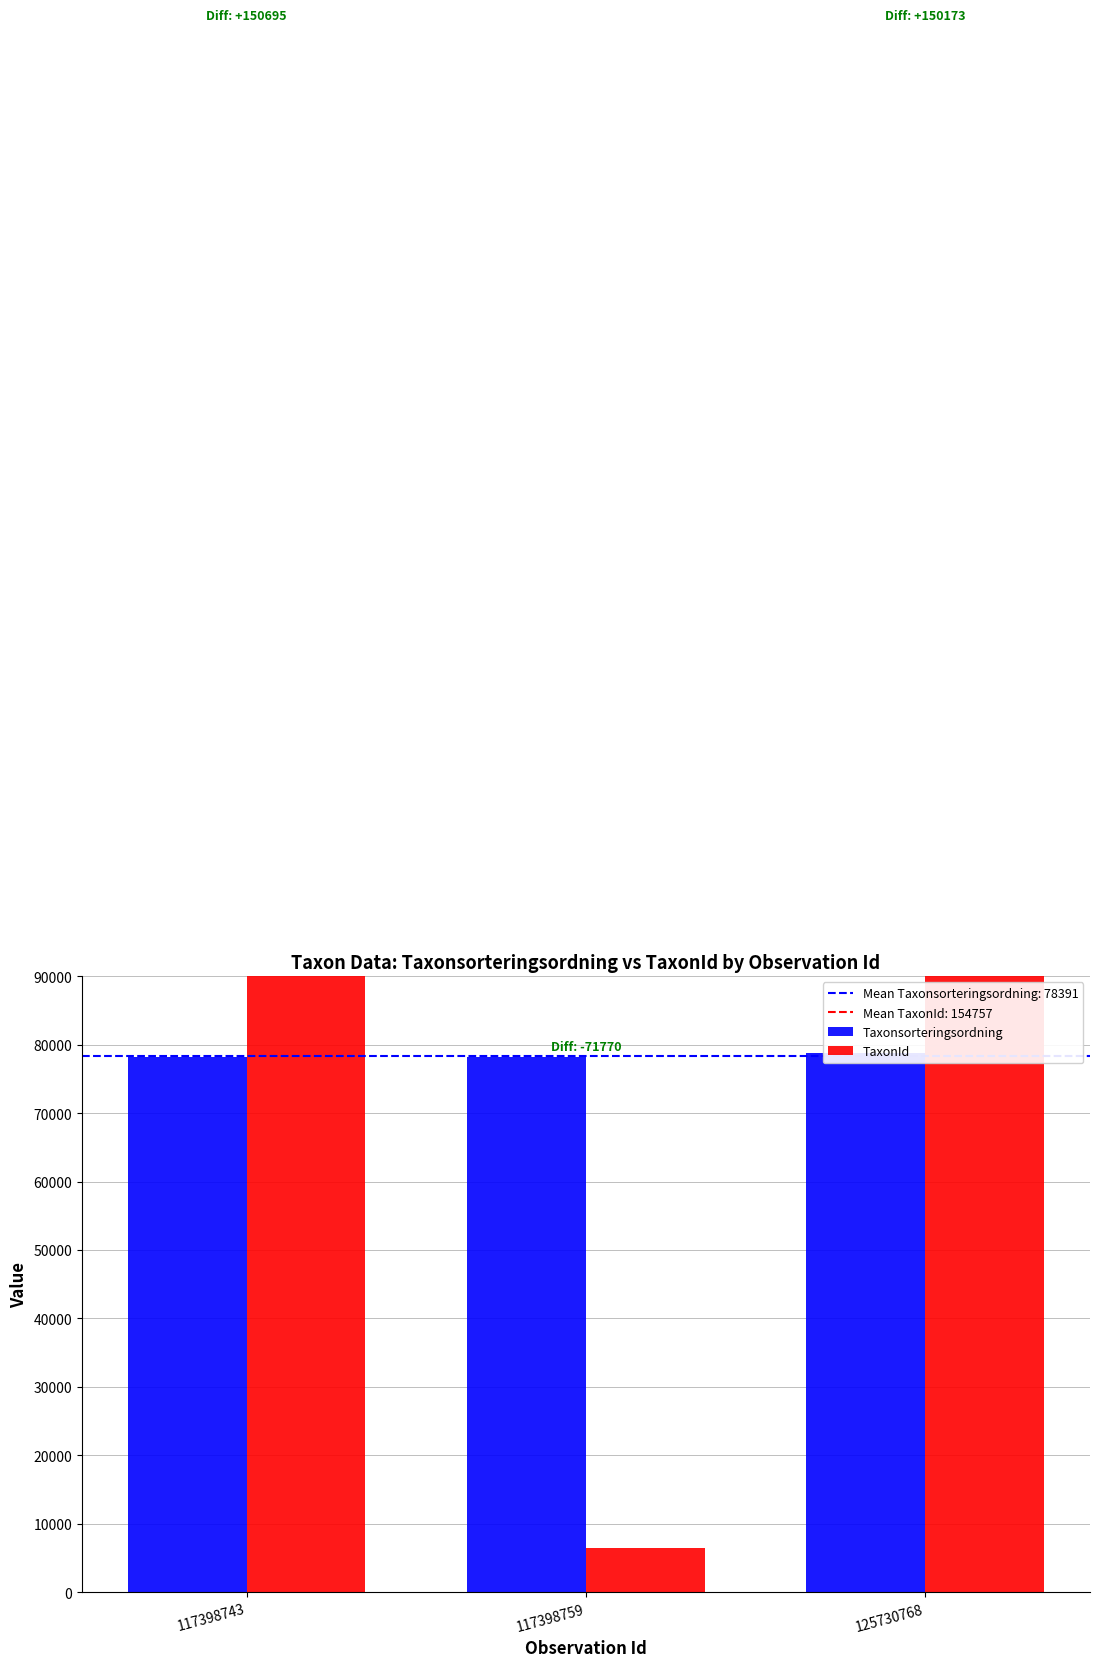

What is the minimum value shown in the chart?

6446